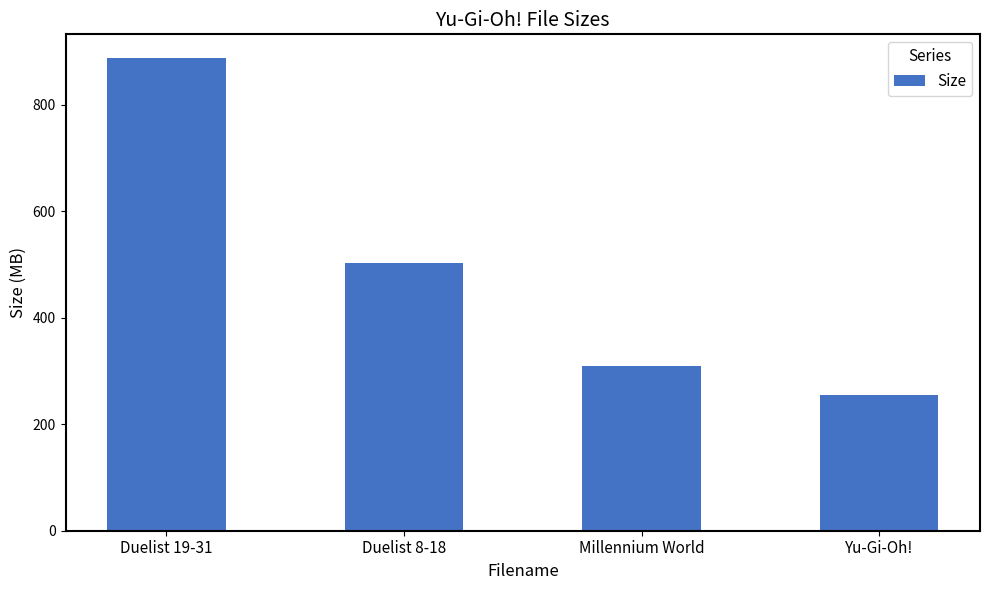

The chart shows a value of 347.5 at Duelist 8-18. True or false?

False